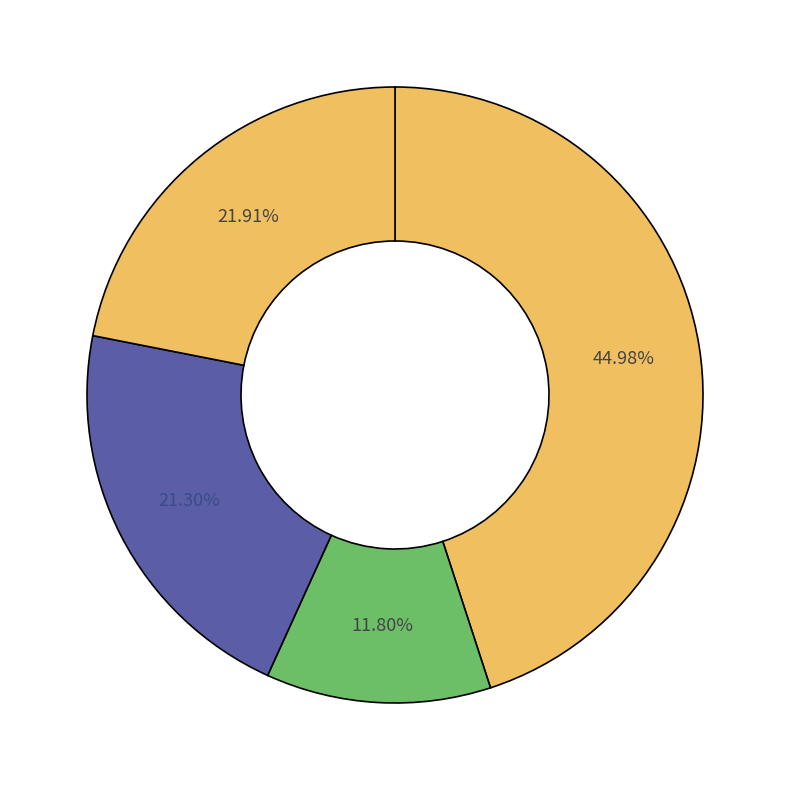

How many segments does this pie chart have?

4